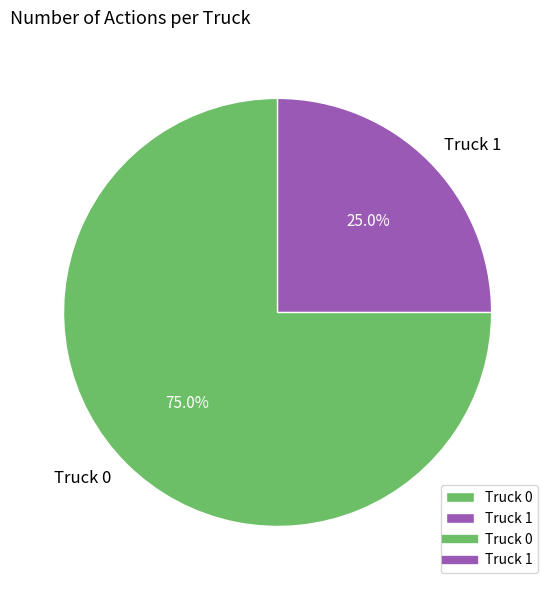

To the nearest percent, what is the difference between the Truck 1 and Truck 0 slice percentages?

50%